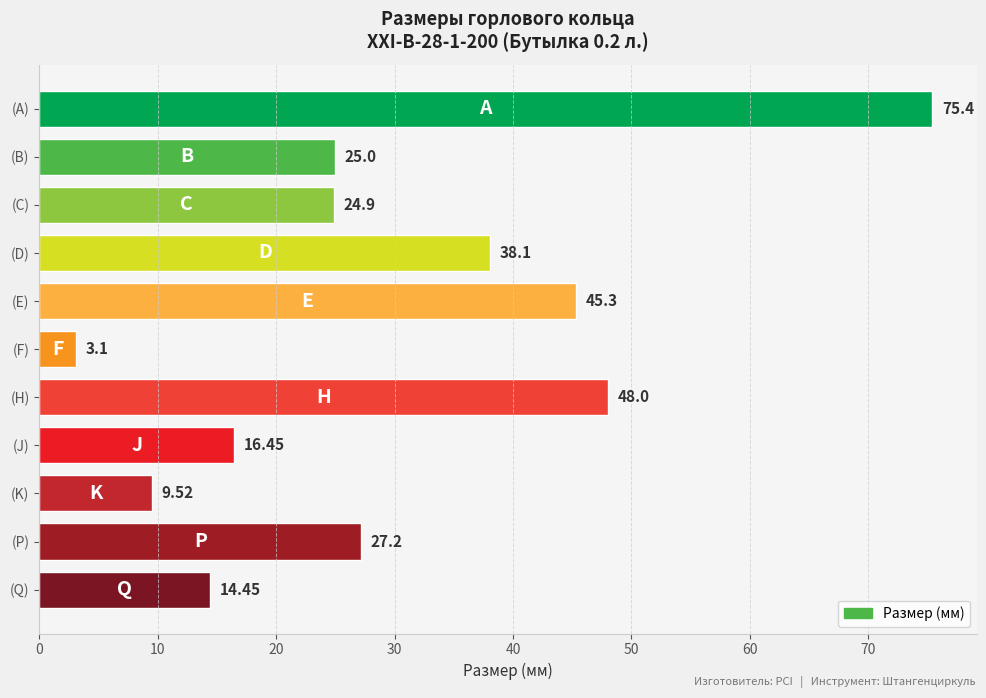

What is the change in value from (A) to (B)?

-50.4